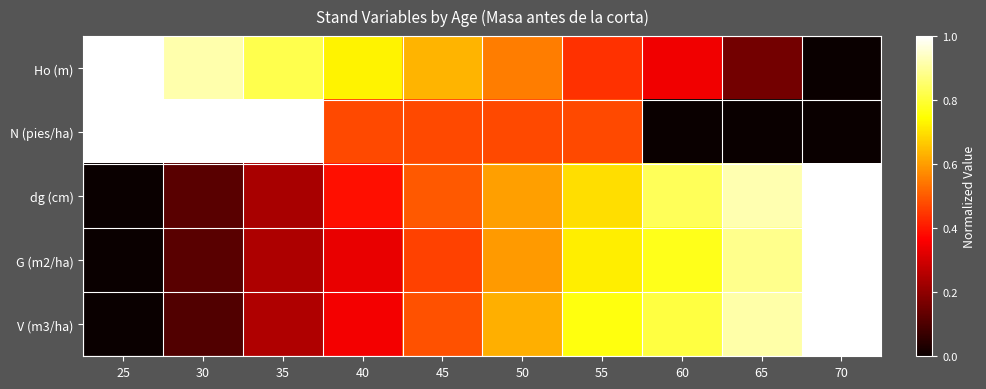

How many categories are shown in the chart?

10